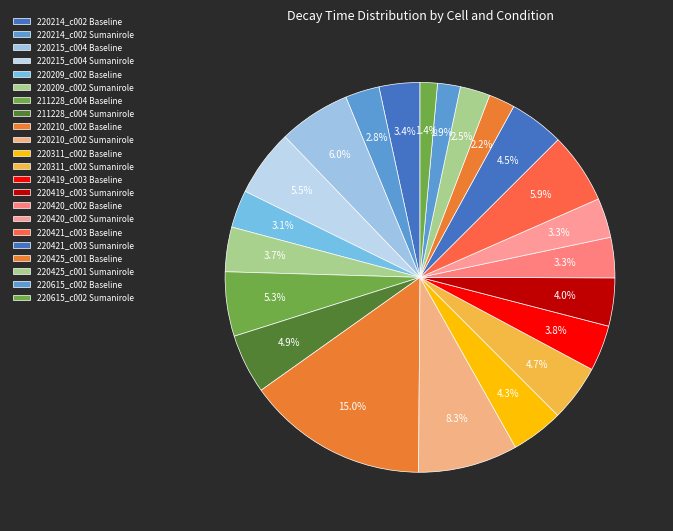

To the nearest percent, what percentage of the pie is 211228_c004 Sumanirole?

5%